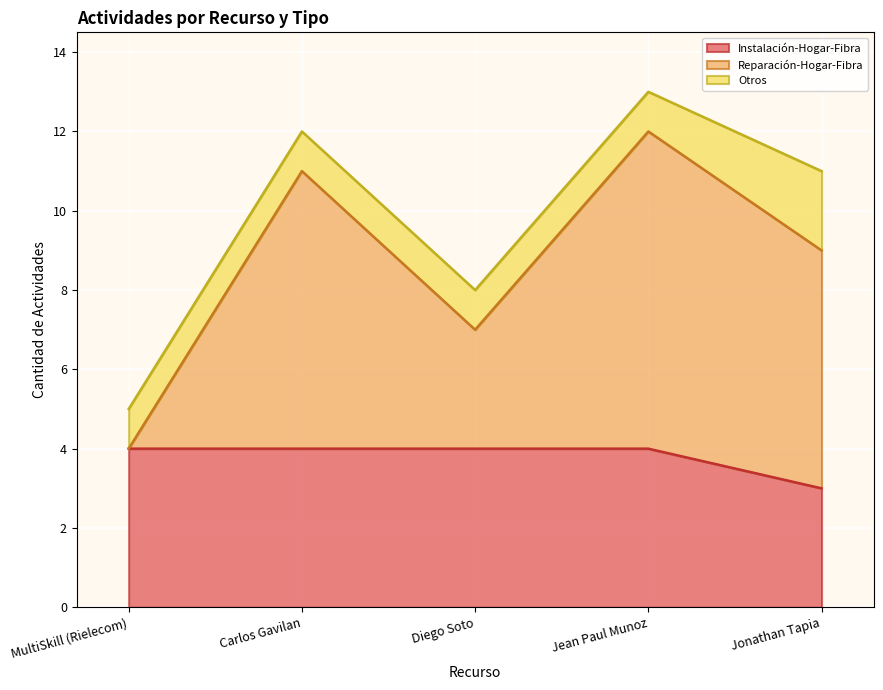

What is the spread (max minus min) of values at Jonathan Tapia?

8